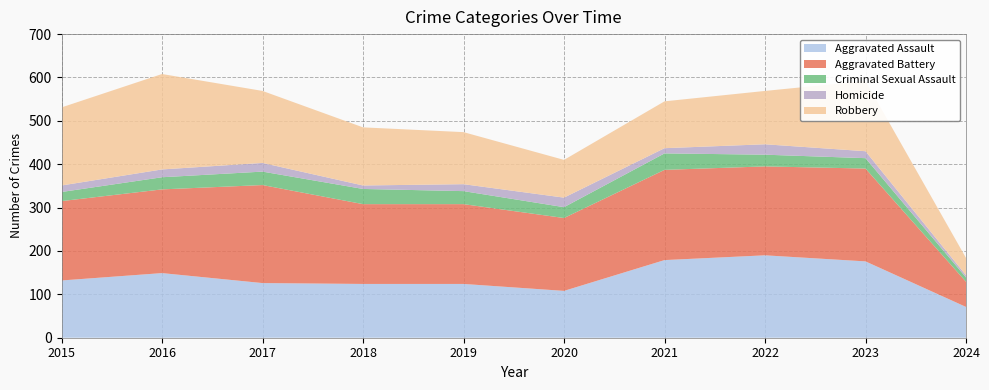

Reading left to right, extract all data points from this chart.

Aggravated Assault: 132	149	126	124	124	108	179	190	176	71
Aggravated Battery: 183	193	226	184	184	168	208	205	214	58
Criminal Sexual Assault: 21	28	31	35	30	25	38	27	24	10
Homicide: 15	18	20	8	16	22	12	24	16	5
Robbery: 180	220	166	134	120	87	108	123	162	40